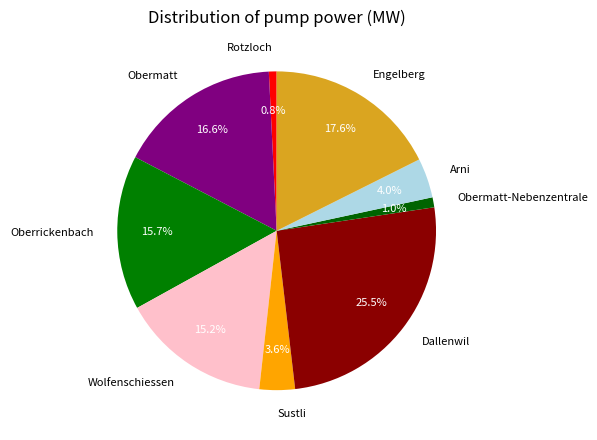

Which slice is the largest?

Dallenwil